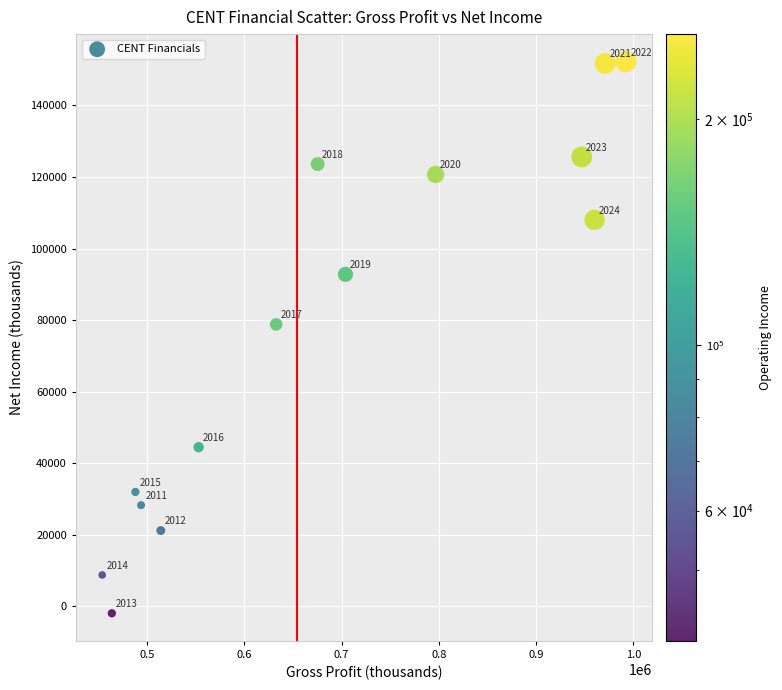

What is the range of Y values (max minus min)?

154100